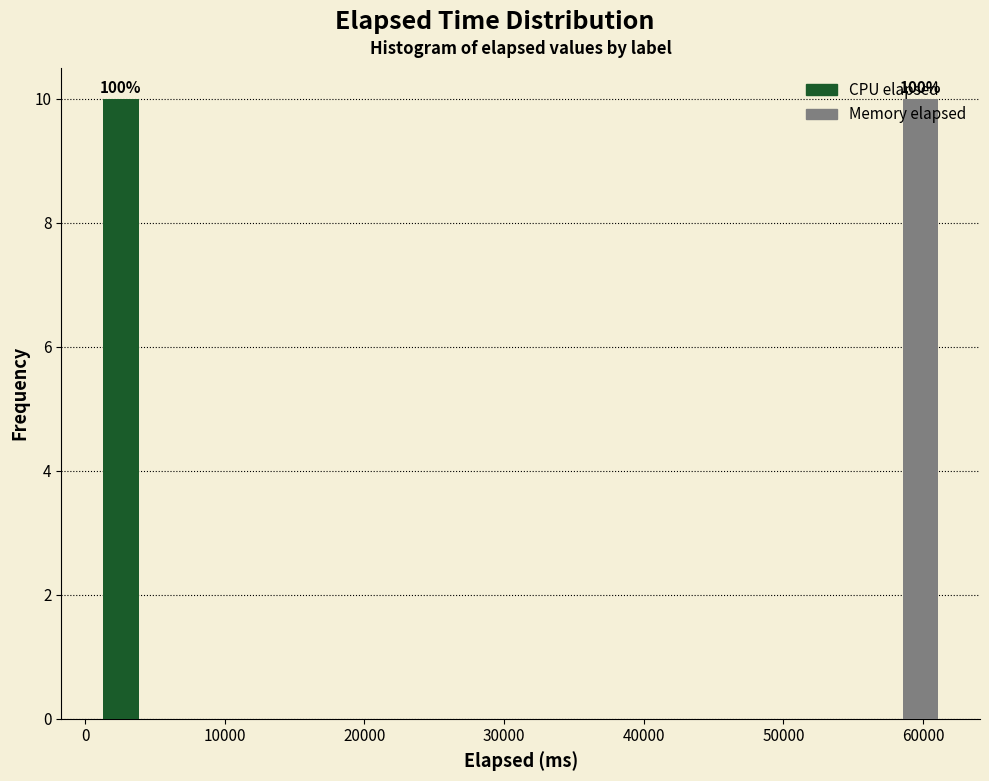

In the CPU elapsed series, which range on the x-axis has the tallest bar?

1000 to 7000